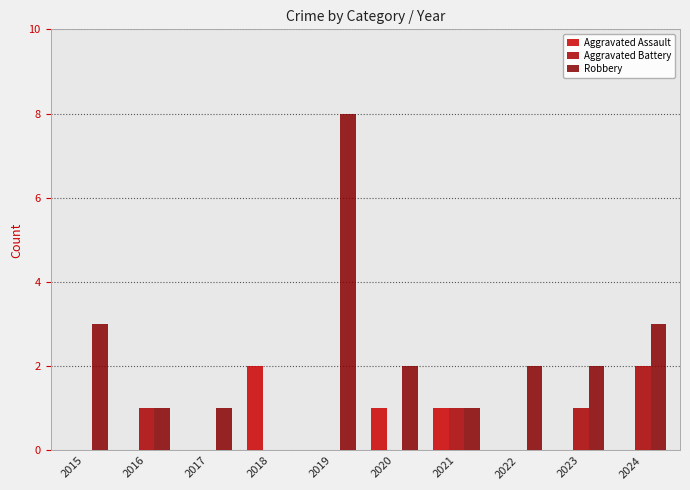

The value of Aggravated Assault at 2022 is -1. True or false?

False